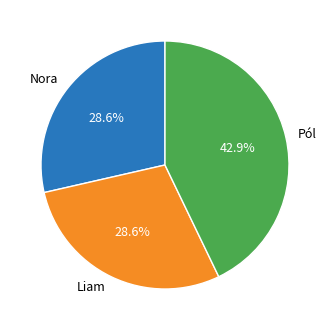

To the nearest percent, what portion does Liam represent?

29%